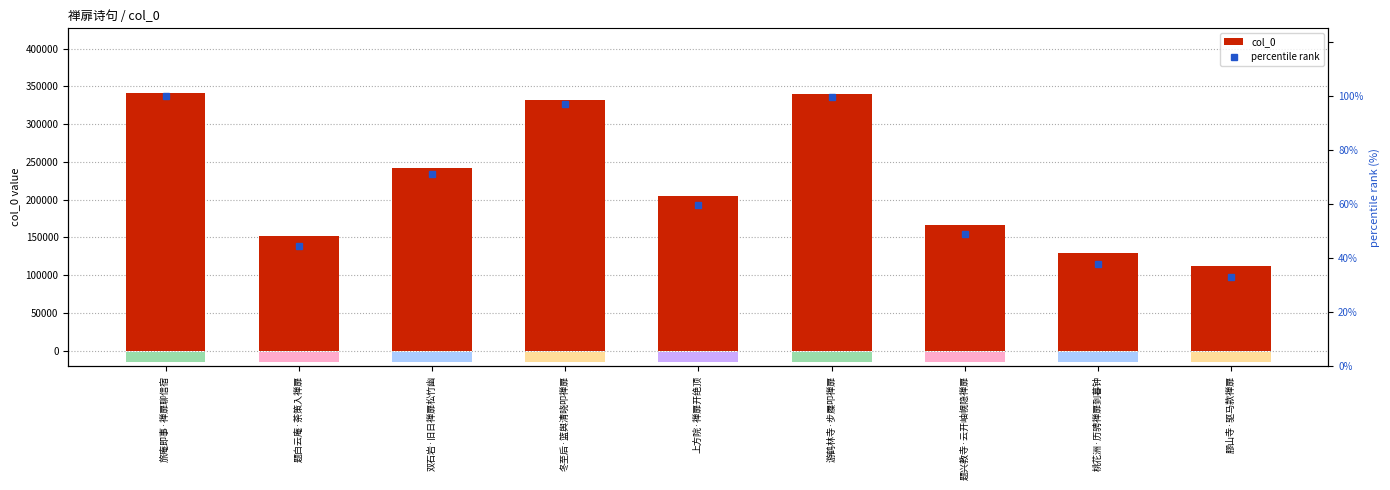

What is the value of the percentile rank bar at the 2nd from the left?

44.5